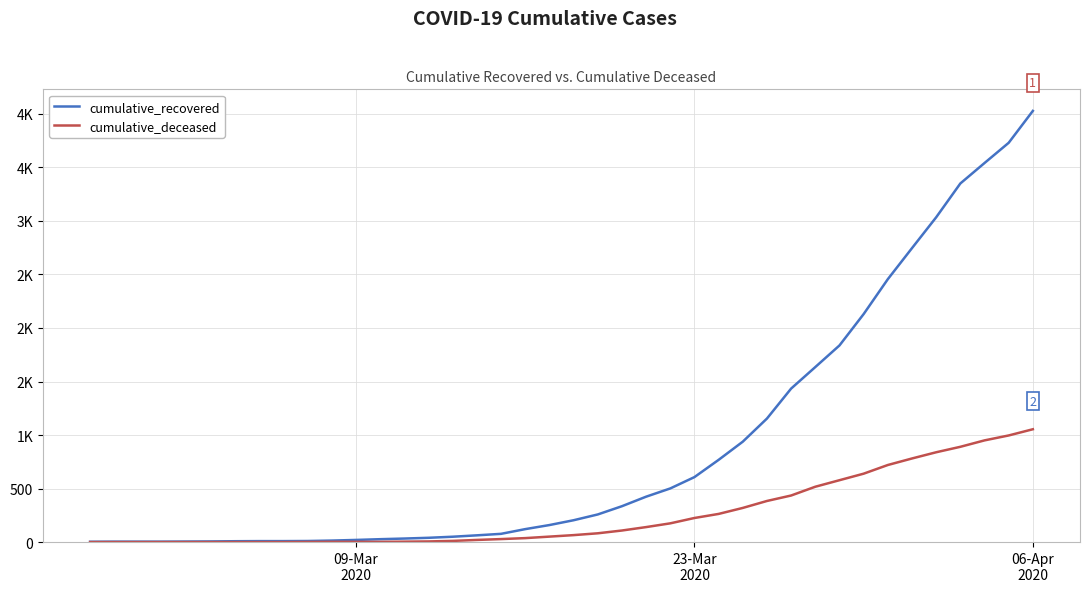

At how many categories does at least one series exceed 2108?

8